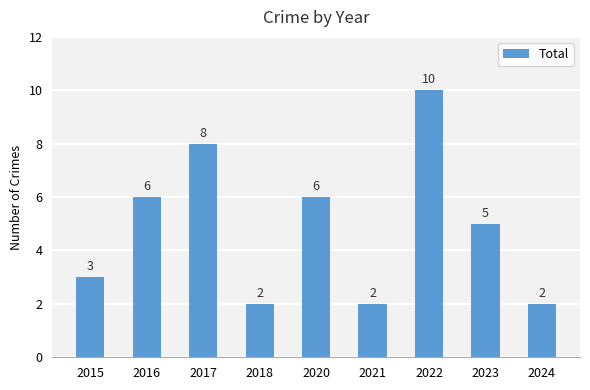

What is the change in value from 2021 to 2023?

+3